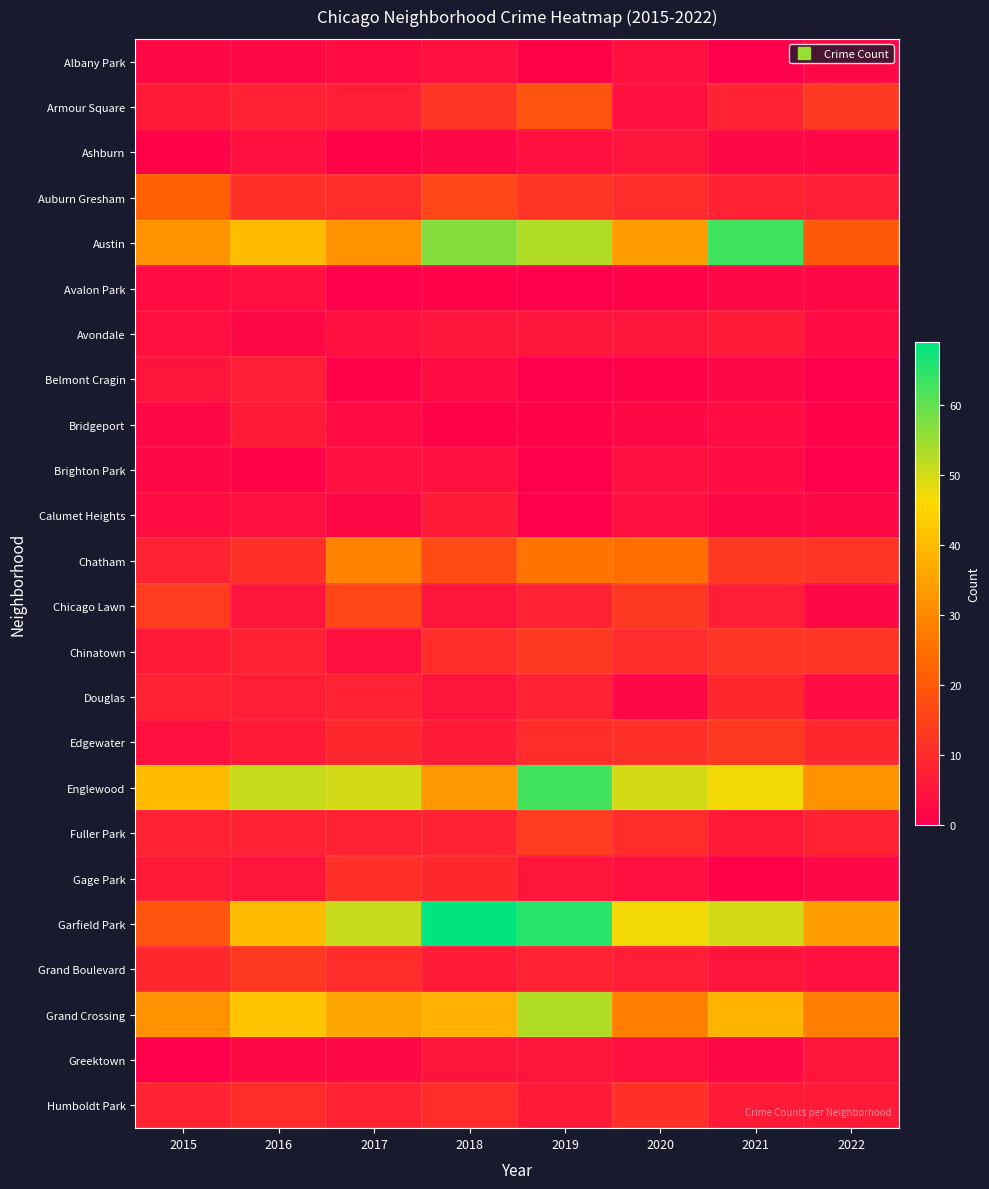

What is the maximum value shown in the chart?

69